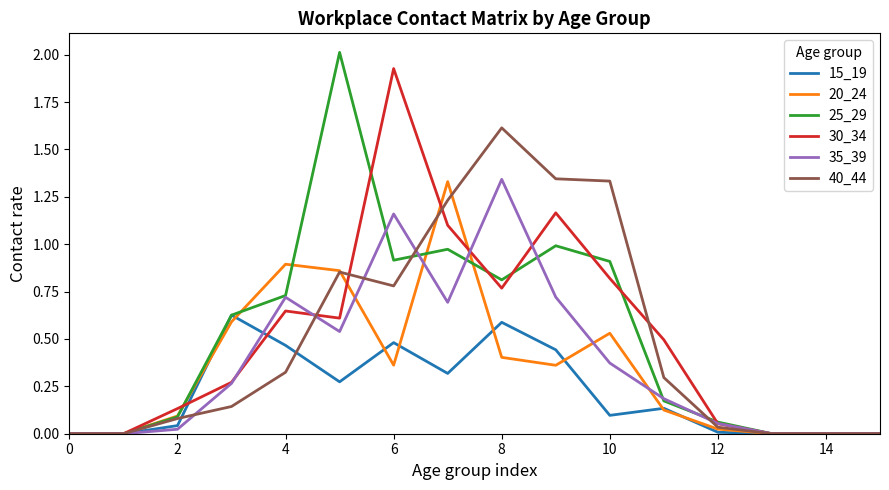

What is the greatest value displayed?

2.0